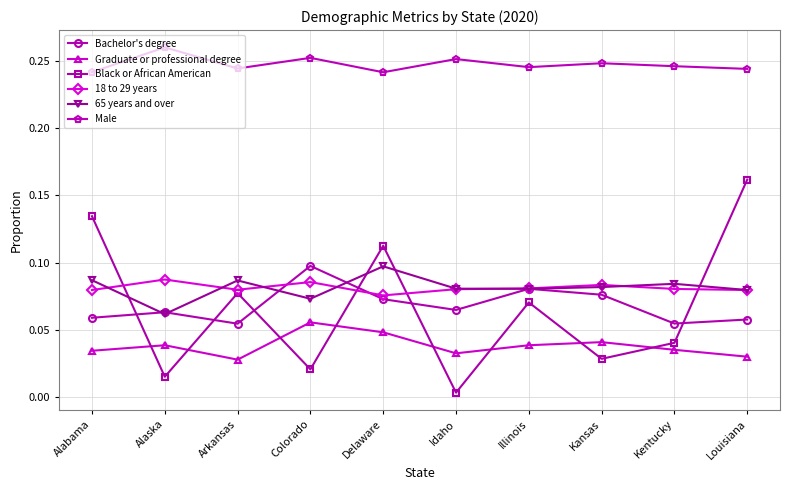

Between Idaho and Illinois, which series saw the biggest shift?

Black or African American